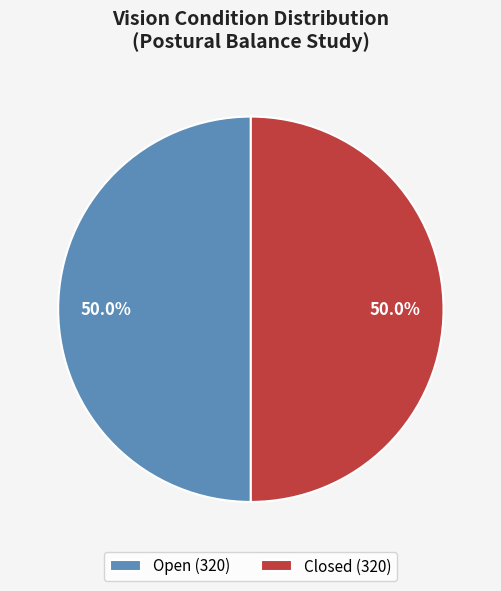

What is the majority slice?

Open